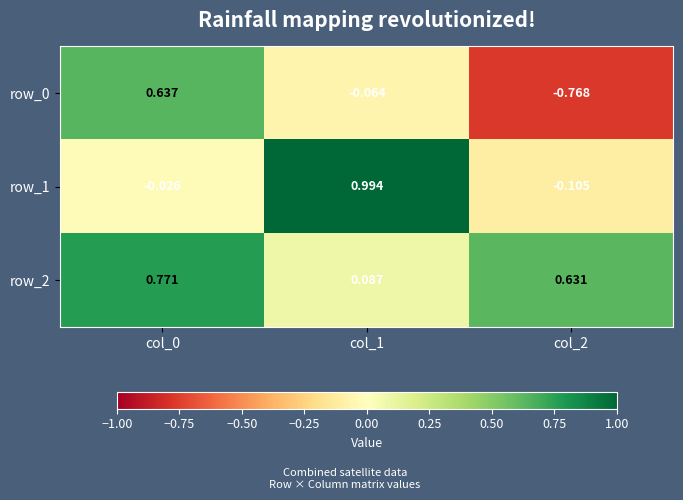

Is the value of row_1 at col_2 greater than the value of row_2 at col_2?

No